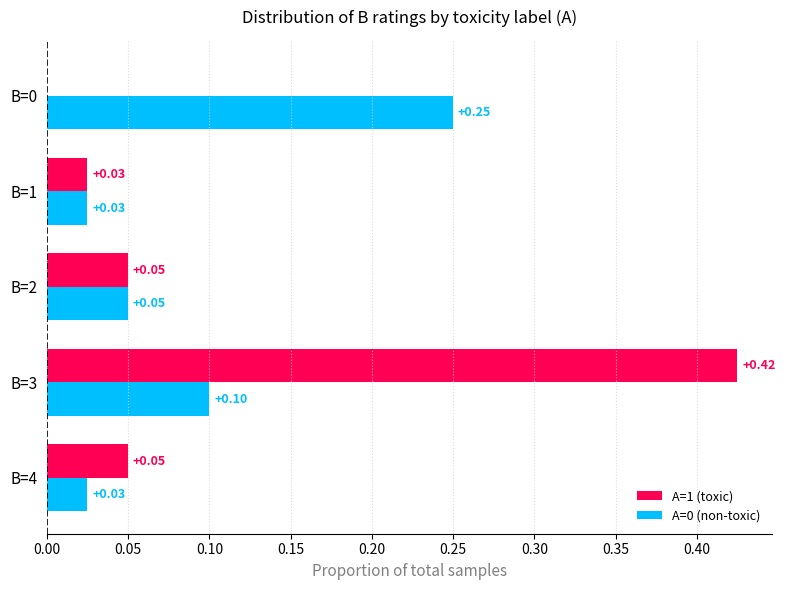

How many data points does each series have?

5